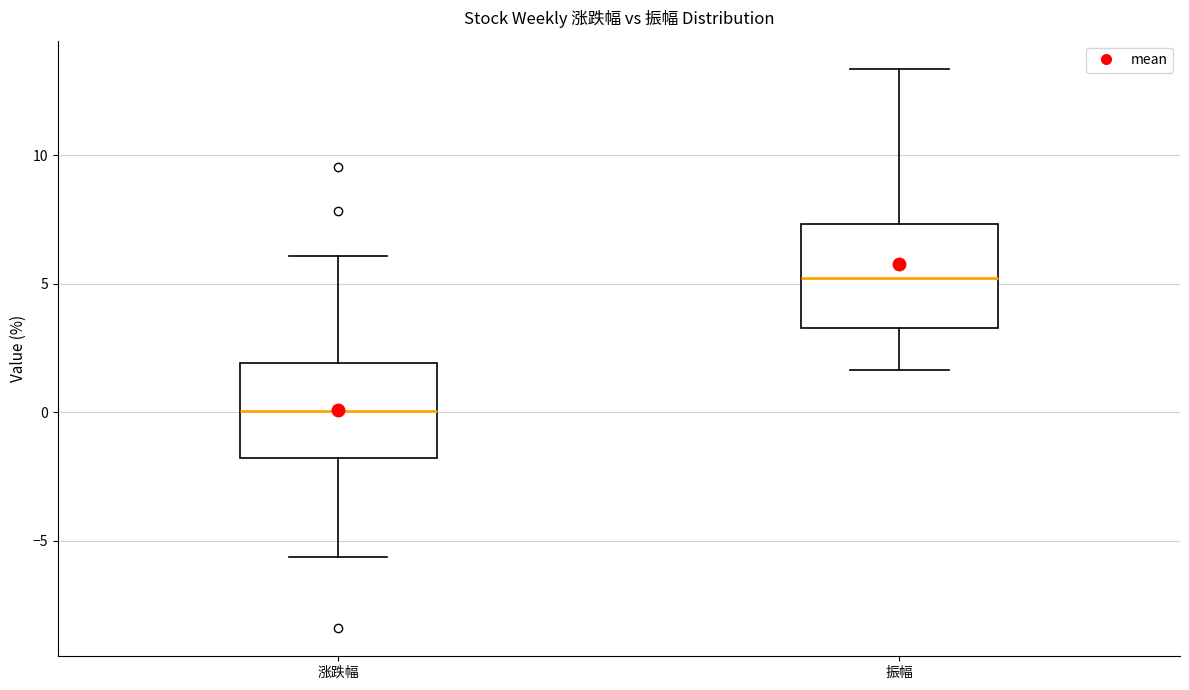

Where does the median line of the box for 振幅 sit on the y-axis? The values are not printed on the chart, so give them approximately, as read against the axis.

5.0